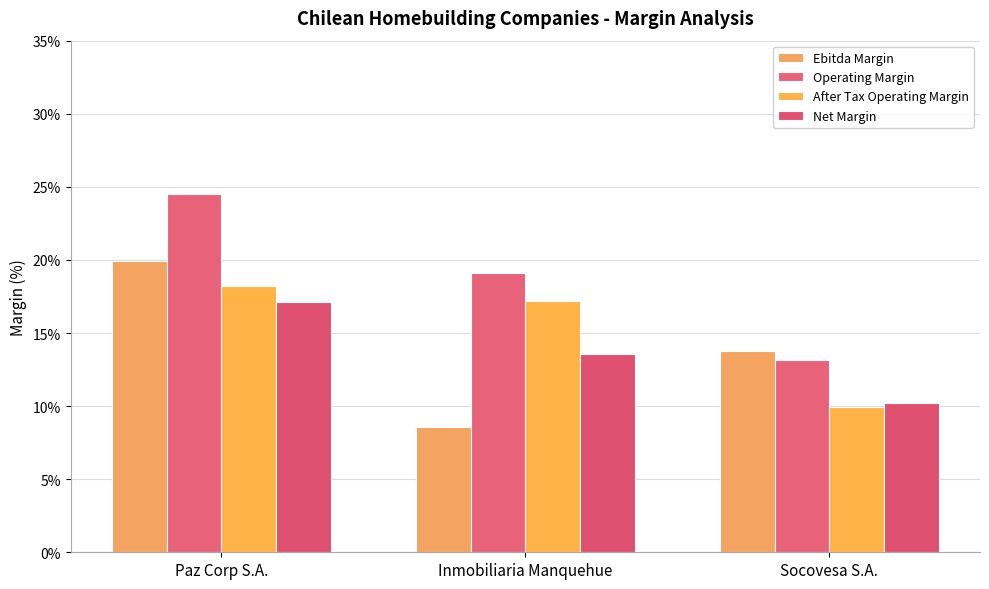

Reading left to right, list all the values displayed in this chart.

Ebitda Margin: Paz Corp S.A.=0.2	Inmobiliaria Manquehue=0.1	Socovesa S.A.=0.1
Operating Margin: Paz Corp S.A.=0.2	Inmobiliaria Manquehue=0.2	Socovesa S.A.=0.1
After Tax Operating Margin: Paz Corp S.A.=0.2	Inmobiliaria Manquehue=0.2	Socovesa S.A.=0.1
Net Margin: Paz Corp S.A.=0.2	Inmobiliaria Manquehue=0.1	Socovesa S.A.=0.1